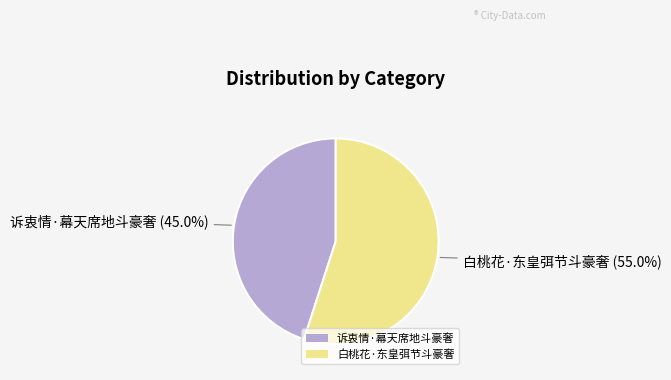

What is the smallest slice in the pie chart?

诉衷情·幕天席地斗豪奢